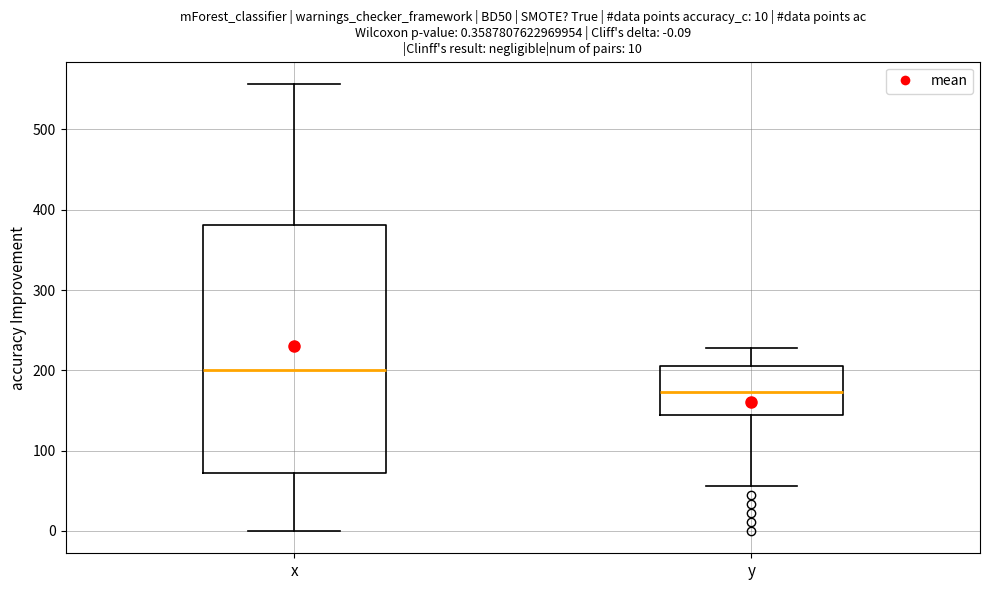

Which box has the lowest median line?

y